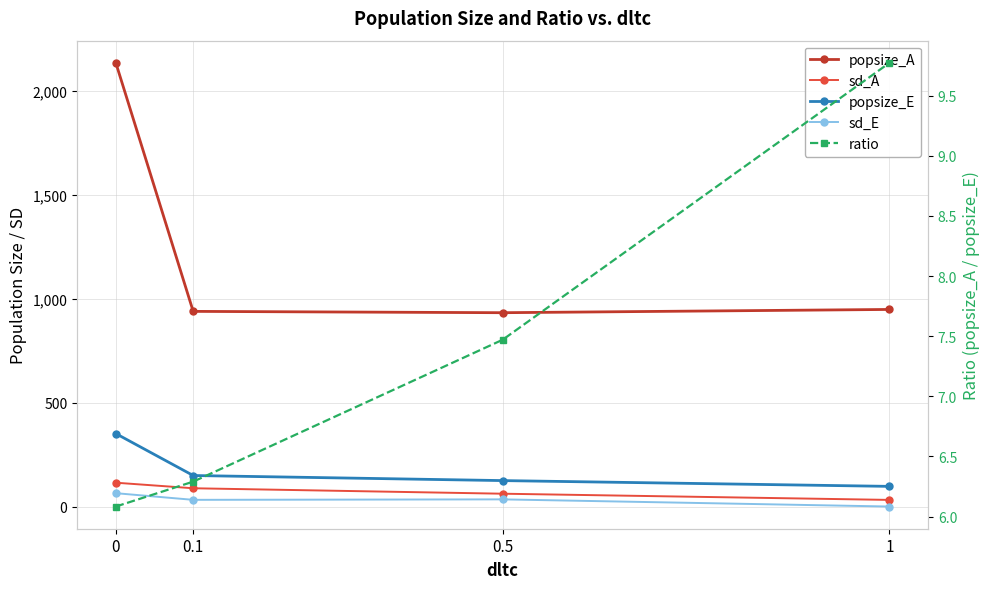

Which series has the widest spread of values?

popsize_A